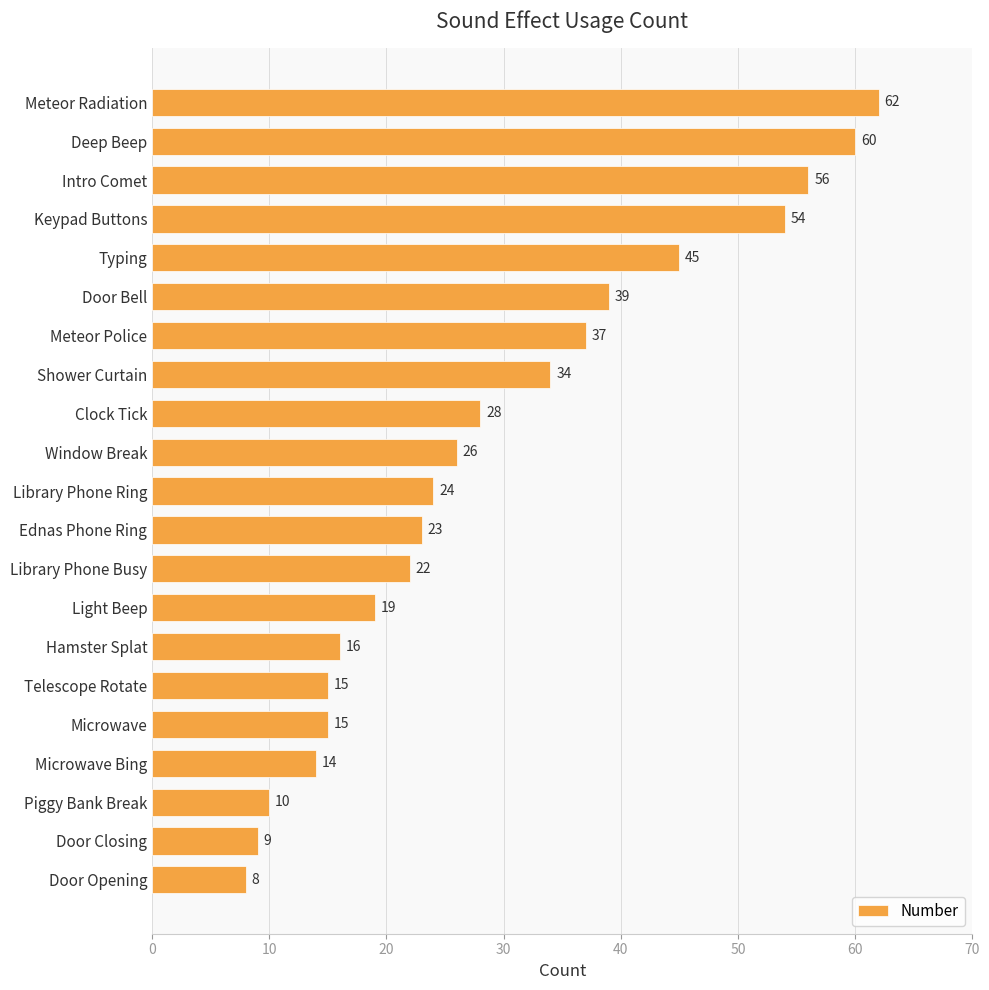

What is the change in value from Window Break to Microwave?

-11